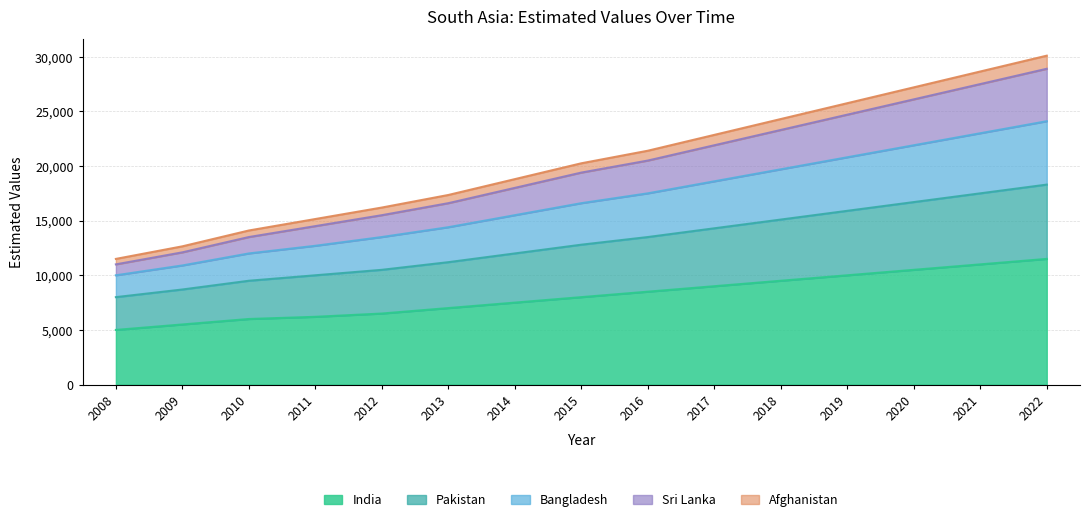

What is the difference between the maximum and minimum values in the India series?

6500